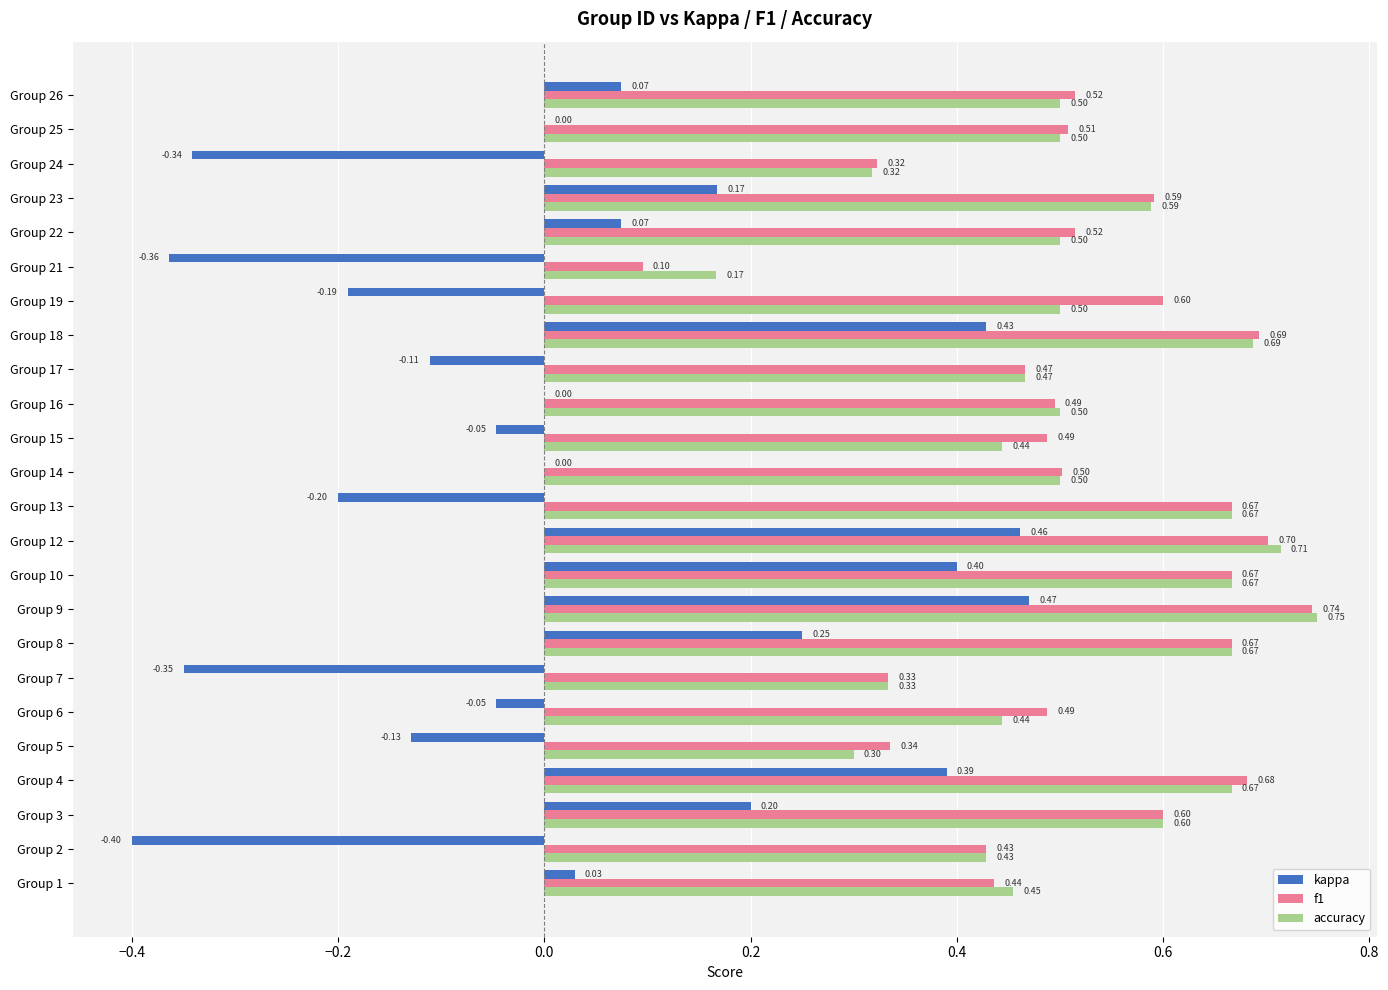

Which series has the largest total across all categories?

f1